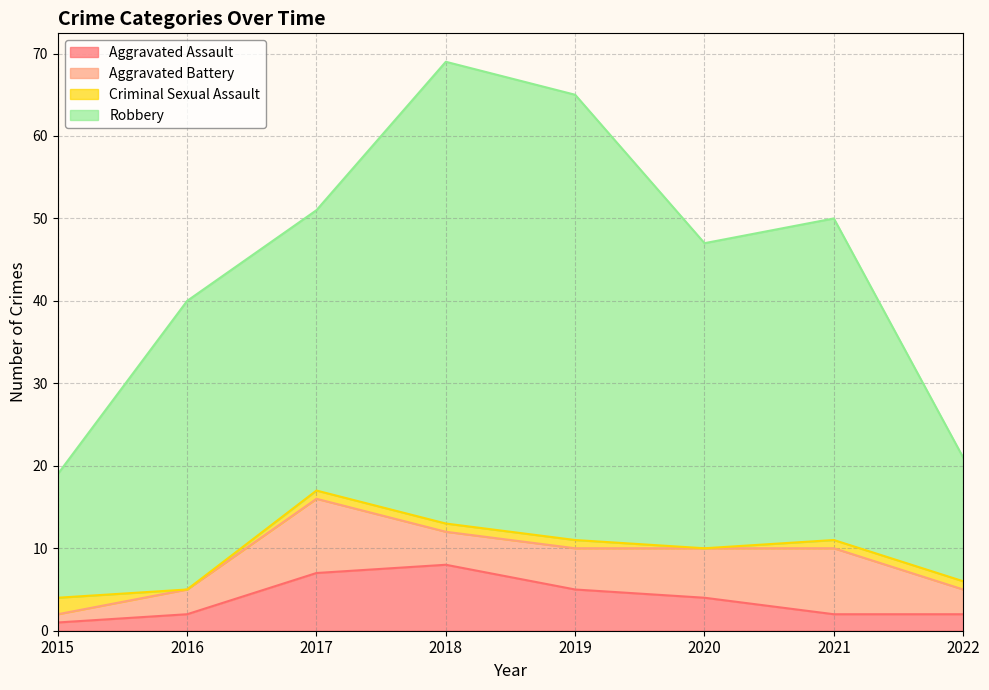

Which series has the largest range (max minus min)?

Robbery